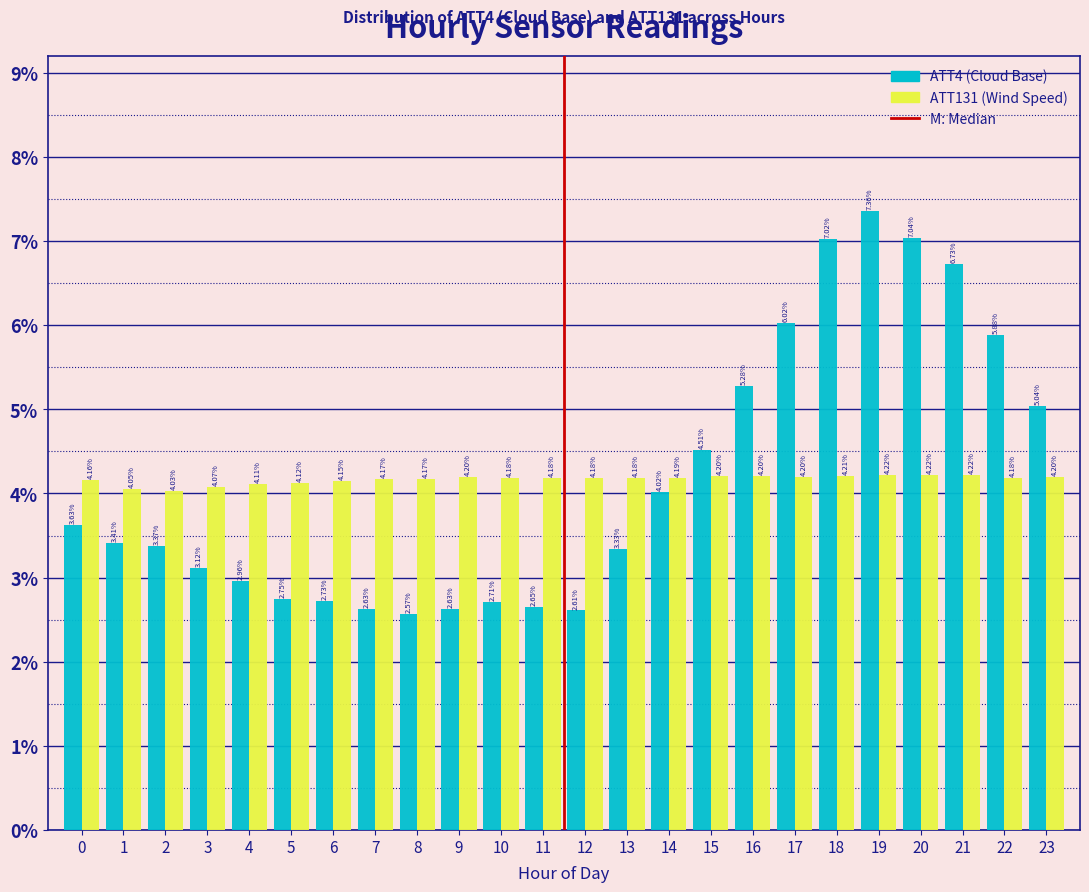

At how many categories does at least one series exceed 4?

24